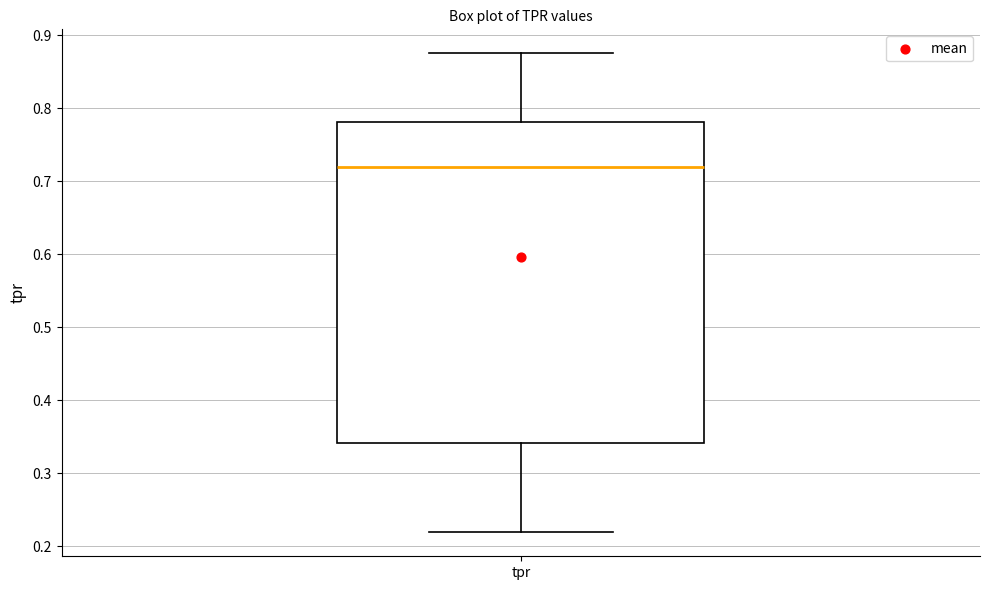

Where does the lower whisker of the box for tpr end on the y-axis? The values are not printed on the chart, so give them approximately, as read against the axis.

0.22